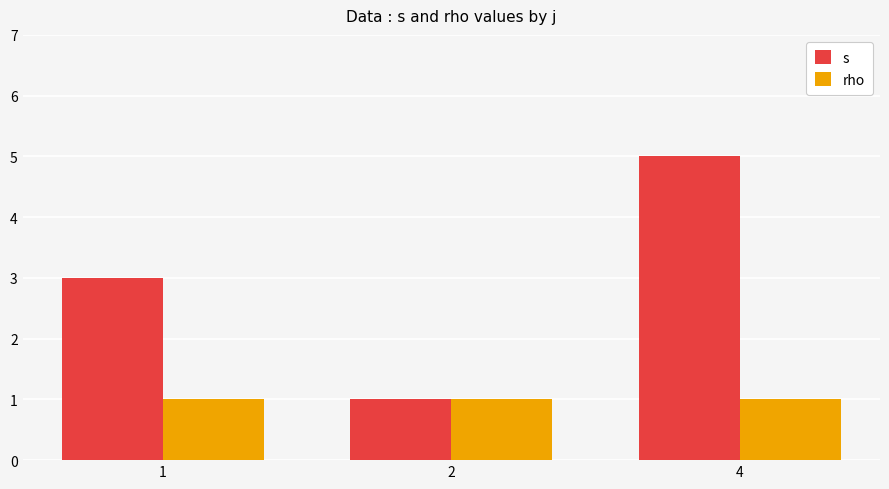

What is the maximum value shown in the chart?

5